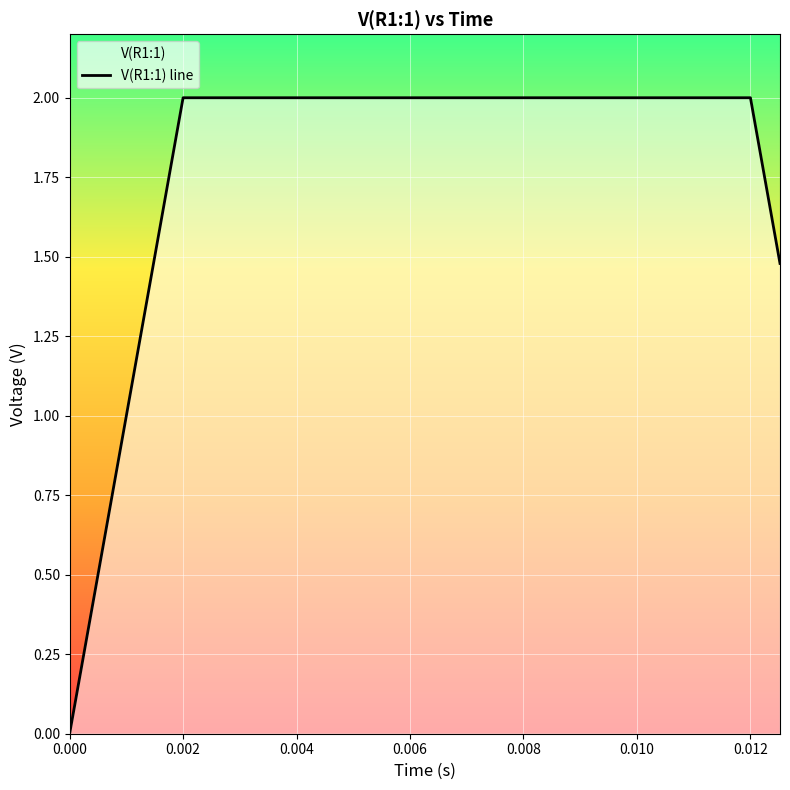

What is the average value?

1.4